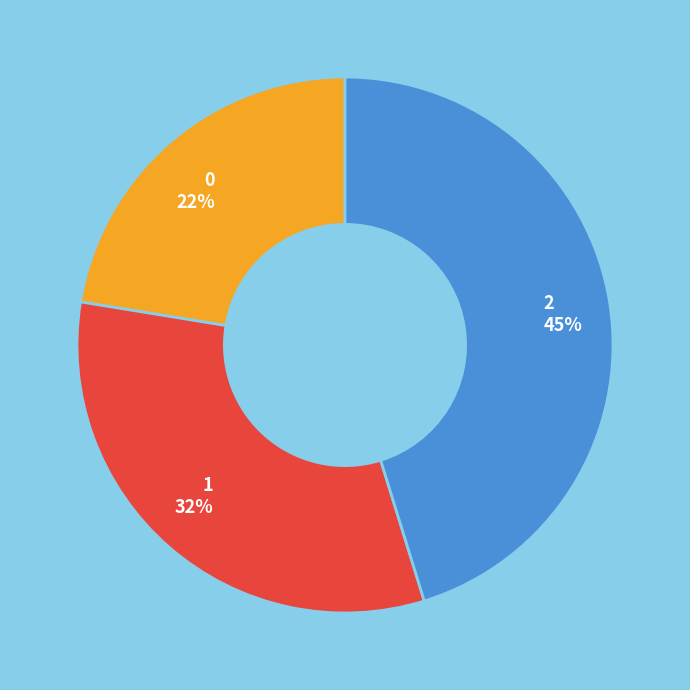

Approximately how many times larger is the value at 0 compared to 1?

0.7